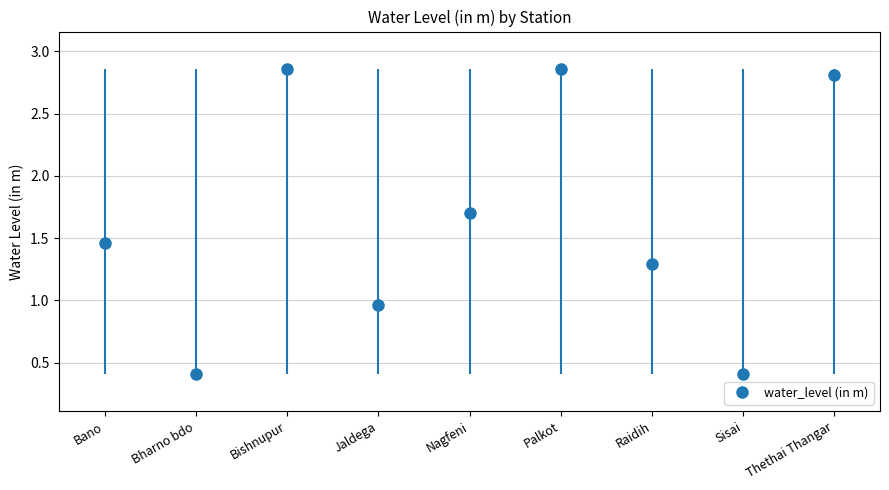

Where does the data first go above 1?

Bano